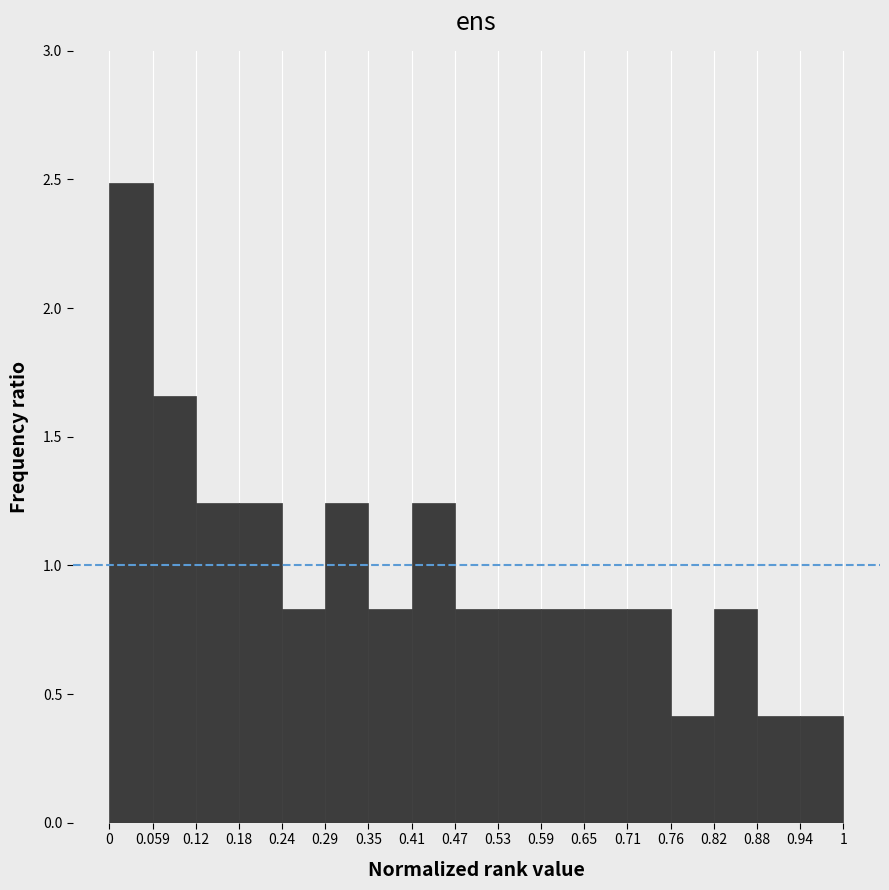

Over which range of the x-axis is the bar tallest?

0 to 0.059